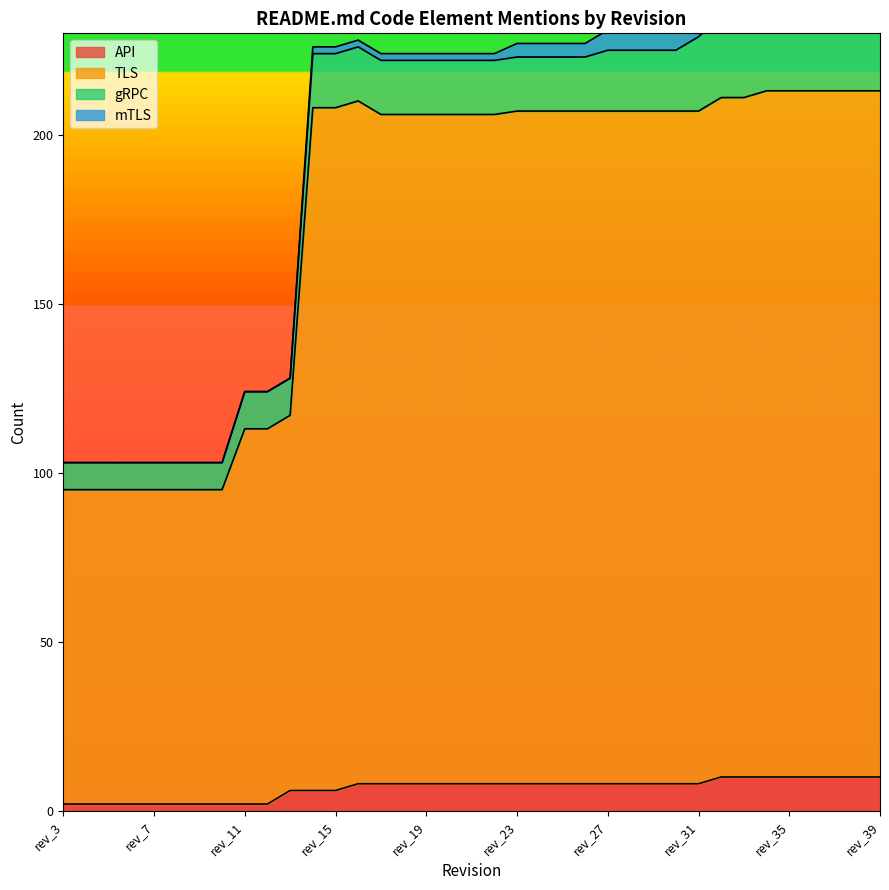

True or false: API and TLS cross at least once.

False